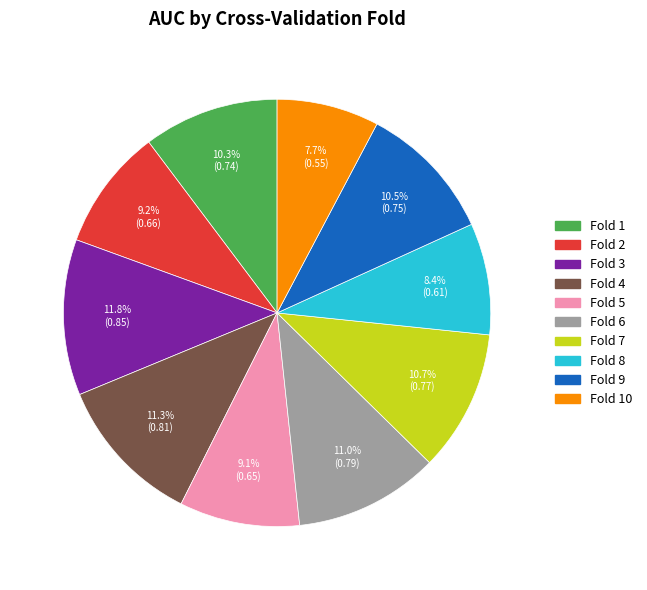

Is there any slice that represents more than half of the pie?

No